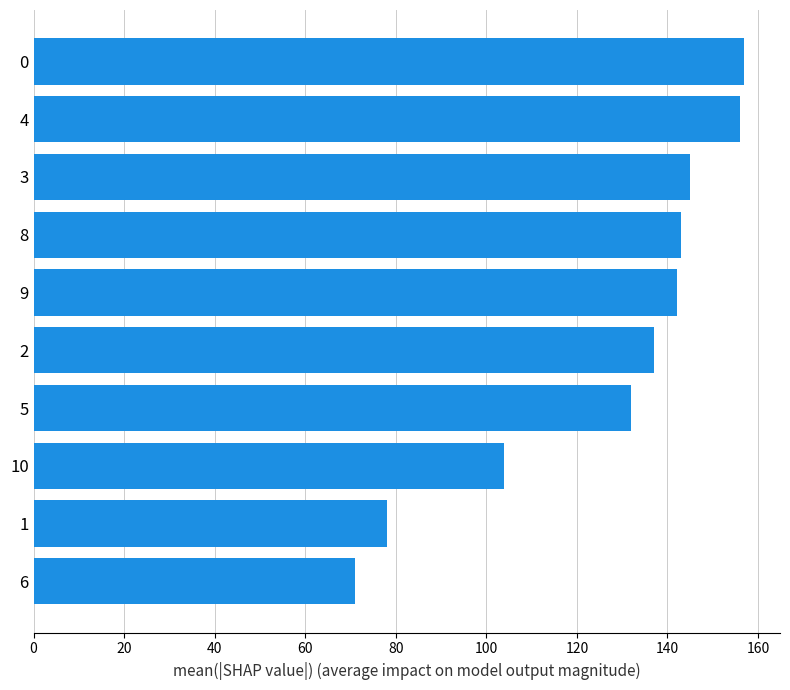

The chart shows a value of 99 at 0. True or false?

False